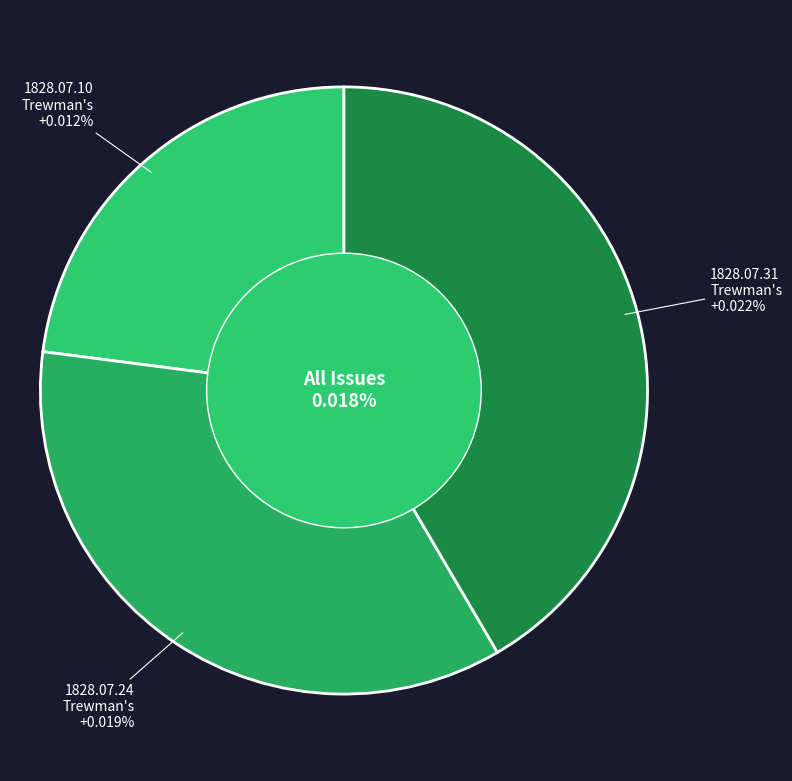

Is there any slice that represents more than half of the pie?

No